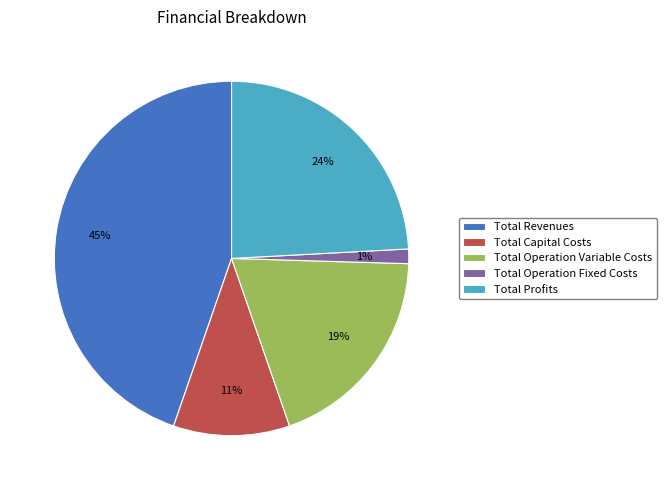

Rank the categories by value from lowest to highest.

Total Operation Fixed Costs, Total Capital Costs, Total Operation Variable Costs, Total Profits, Total Revenues